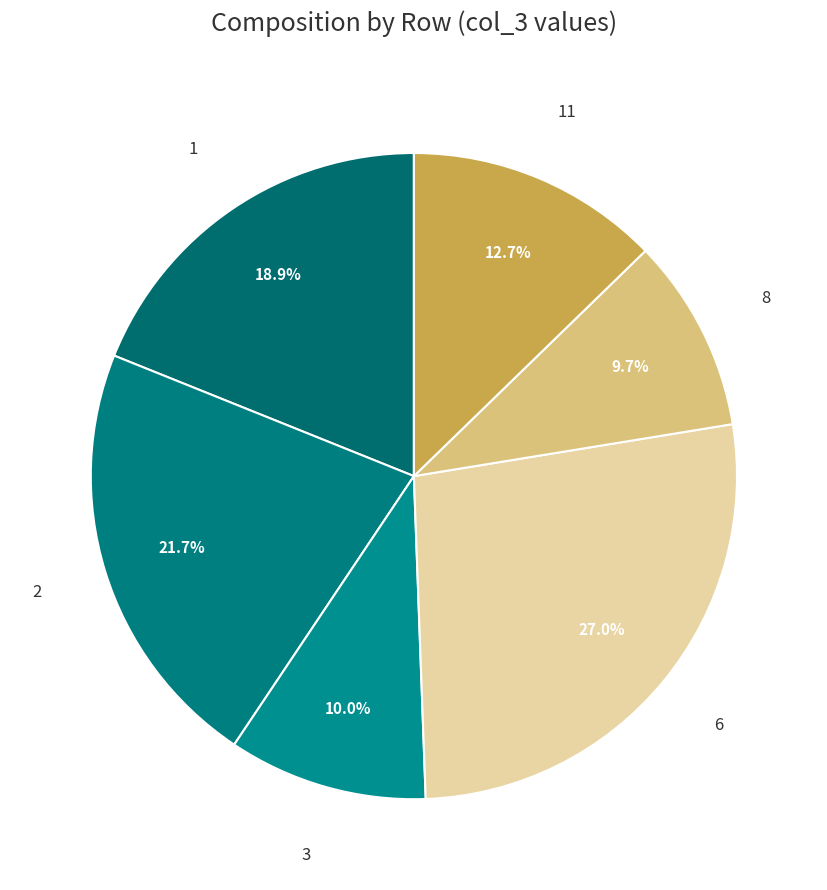

How many slices are in this pie chart?

6